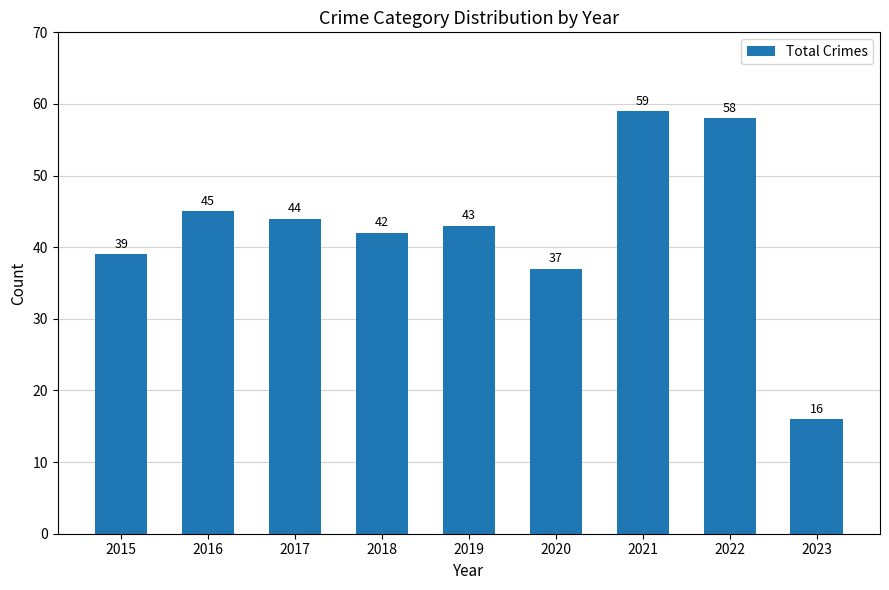

What is the change in value from 2022 to 2023?

-42